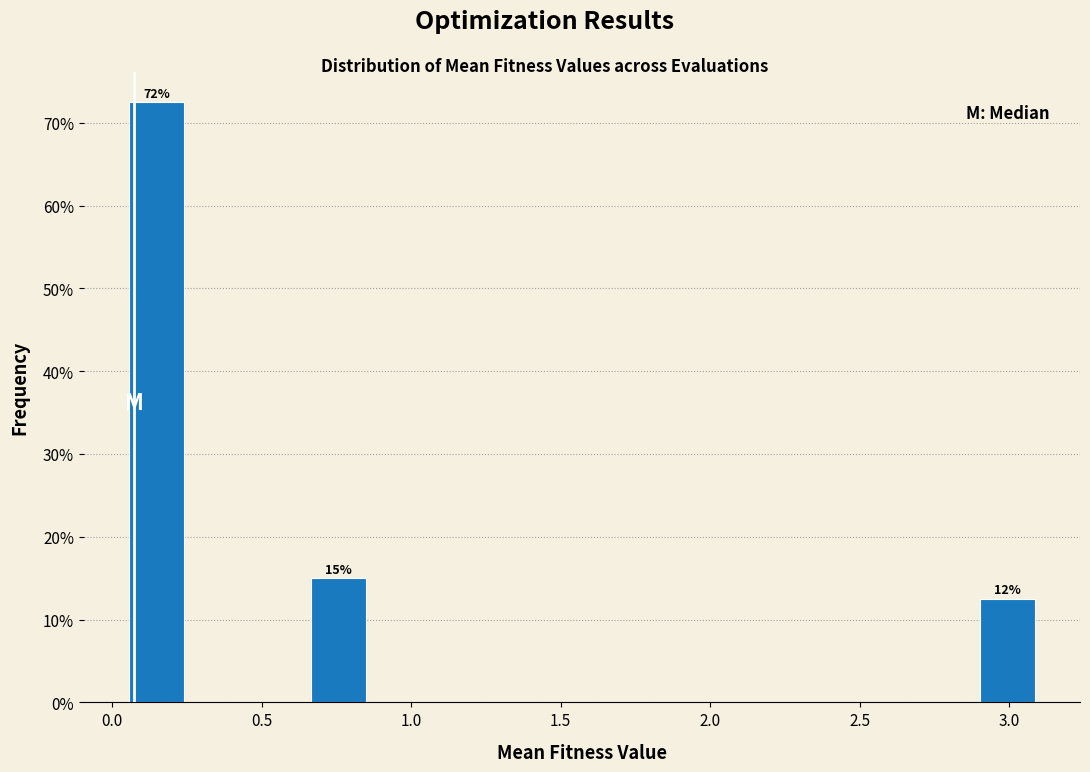

Over which range of the x-axis is the bar tallest?

0.05 to 0.25